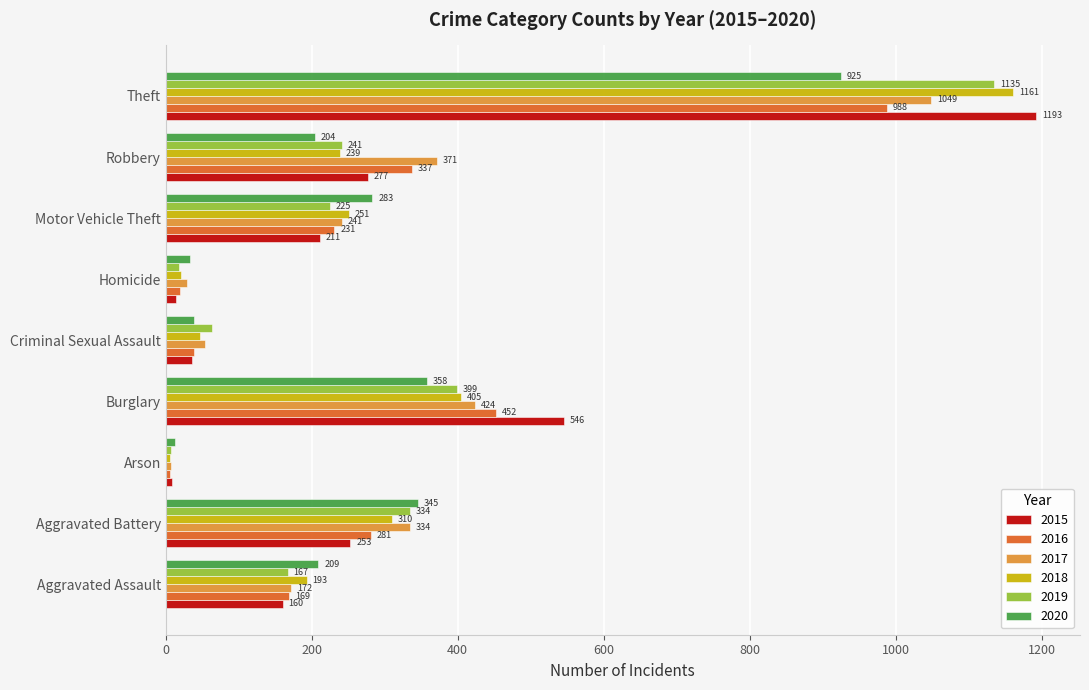

The 2020 series shows 355 at Aggravated Assault. True or false?

False